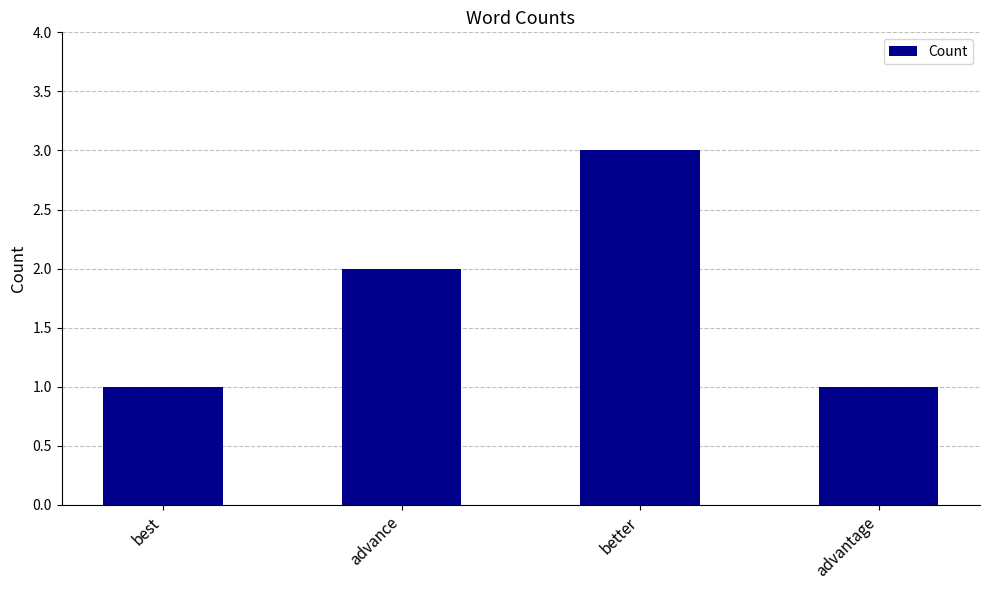

The value at advantage is 1. True or false?

True